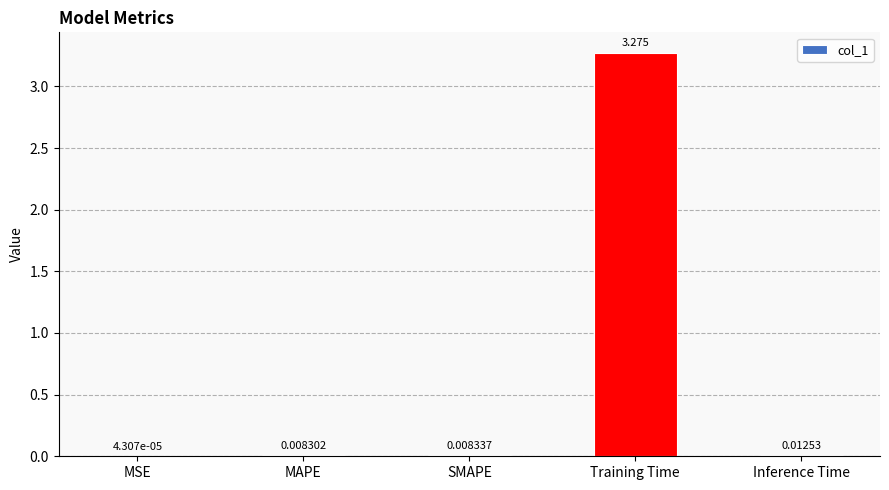

Between Inference Time and Training Time, which is larger?

Training Time